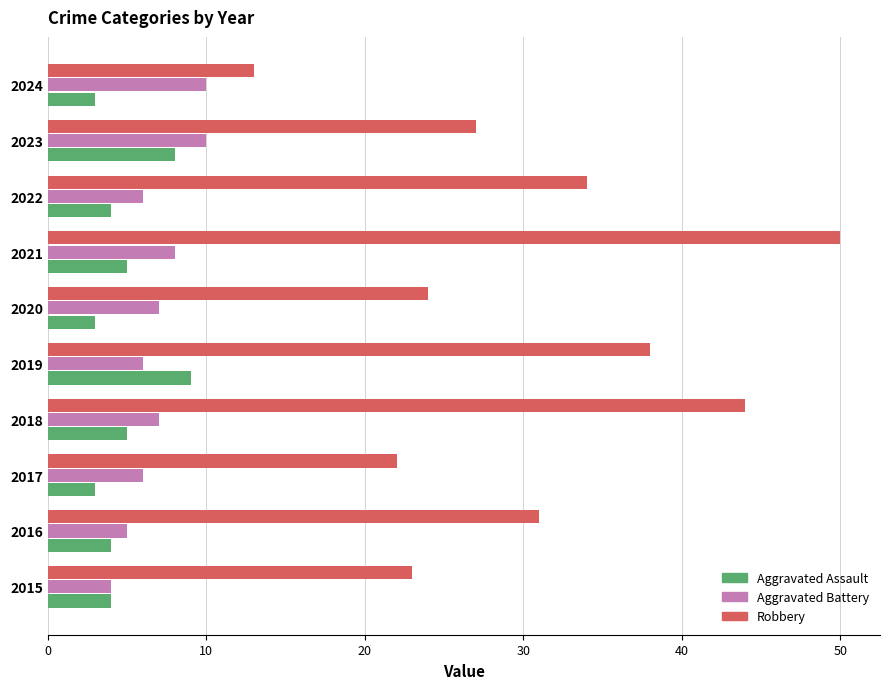

Which series has the largest range (max minus min)?

Robbery